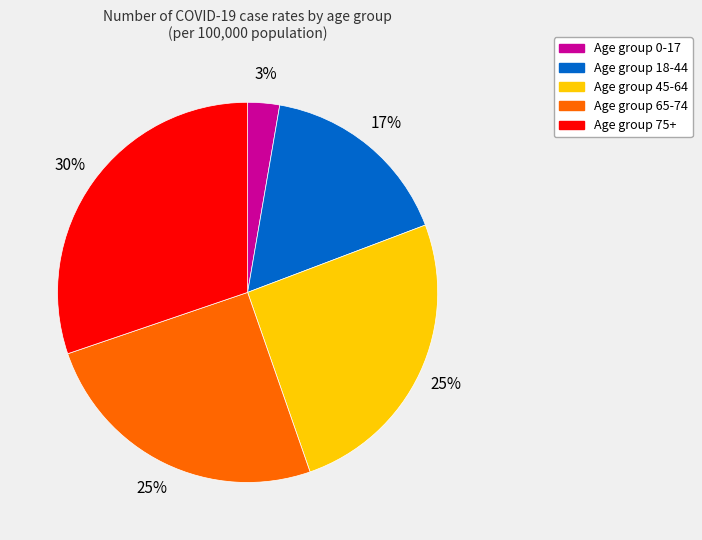

To the nearest percent, what is the average slice percentage?

20%